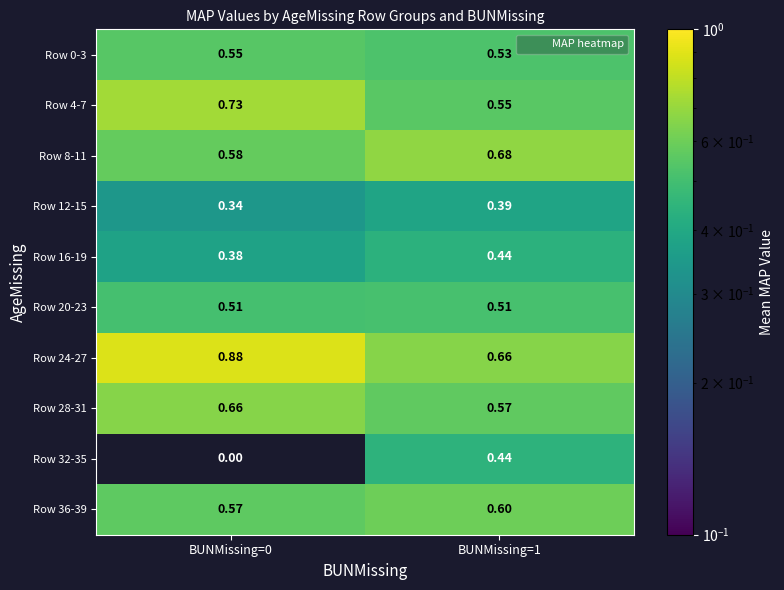

At which category is the sum across all series the highest?

BUNMissing=1